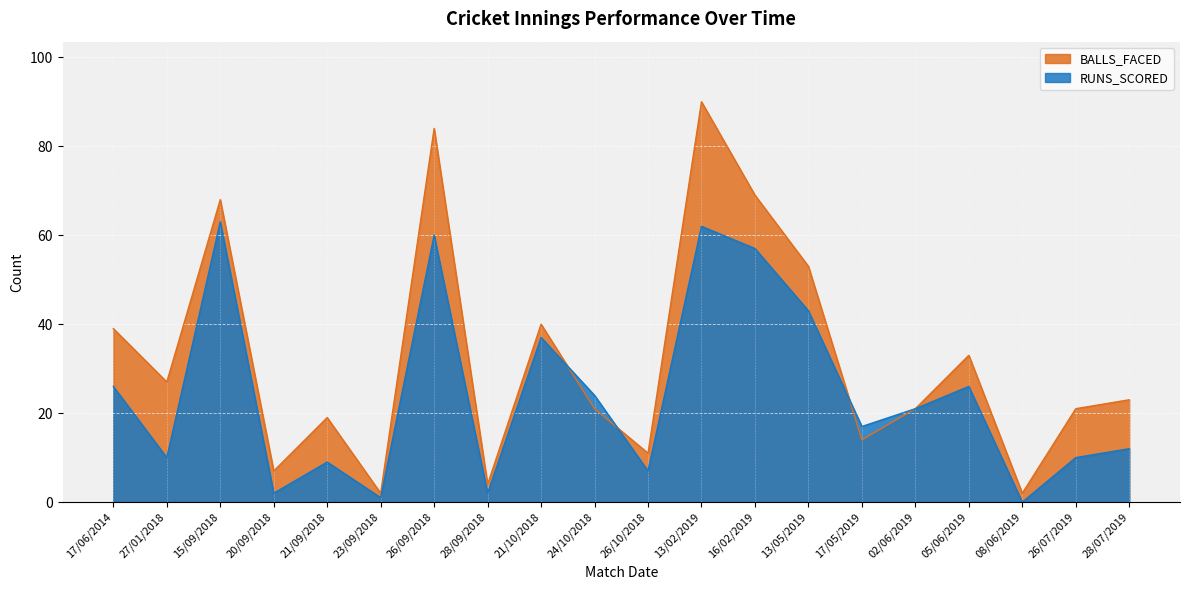

What is the value of the RUNS_SCORED point at the 14th from the left?

43